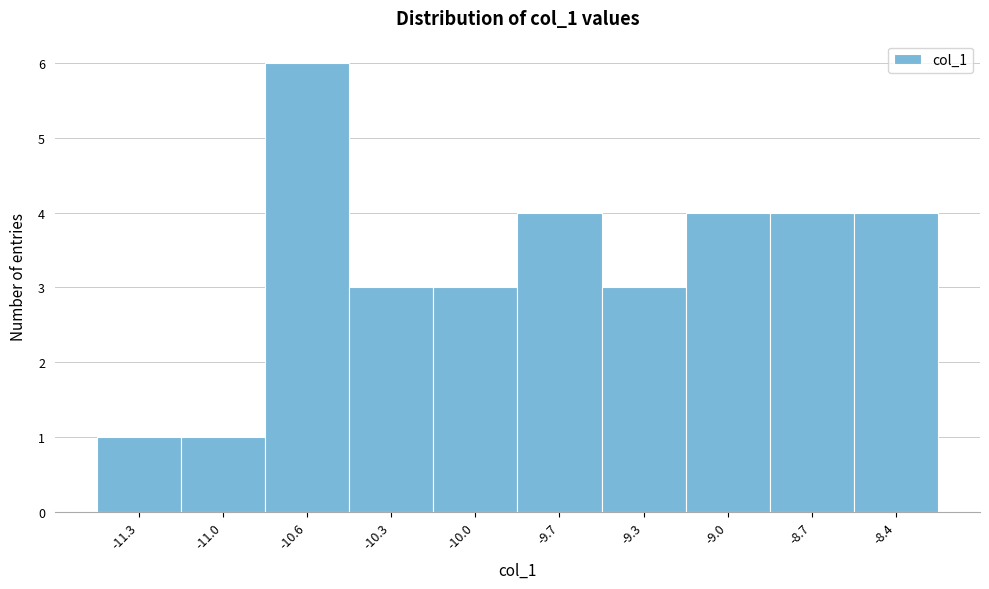

Reading right to left, extract all data points from this chart.

4	4	4	3	4	3	3	6	1	1